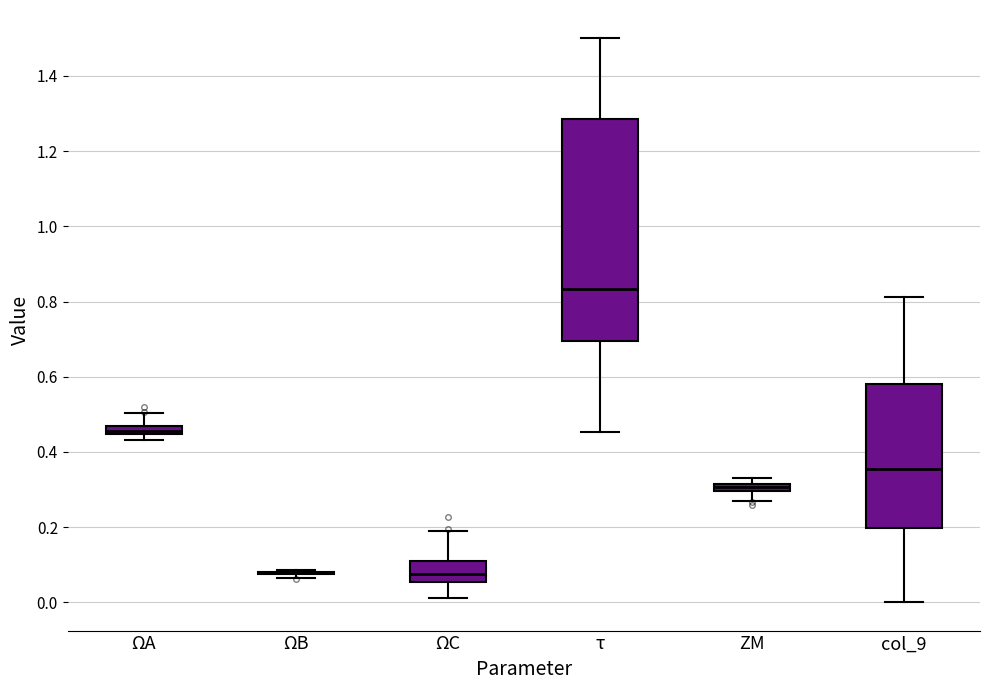

Which box is the tallest, from its lower edge to its upper edge?

τ